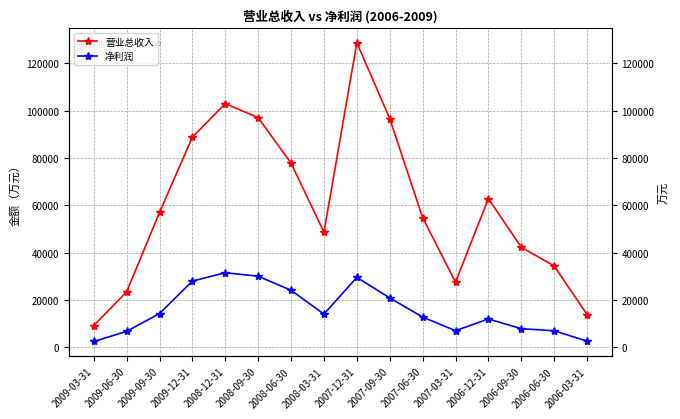

What is the difference between the highest and lowest values at 2007-03-31?

20526